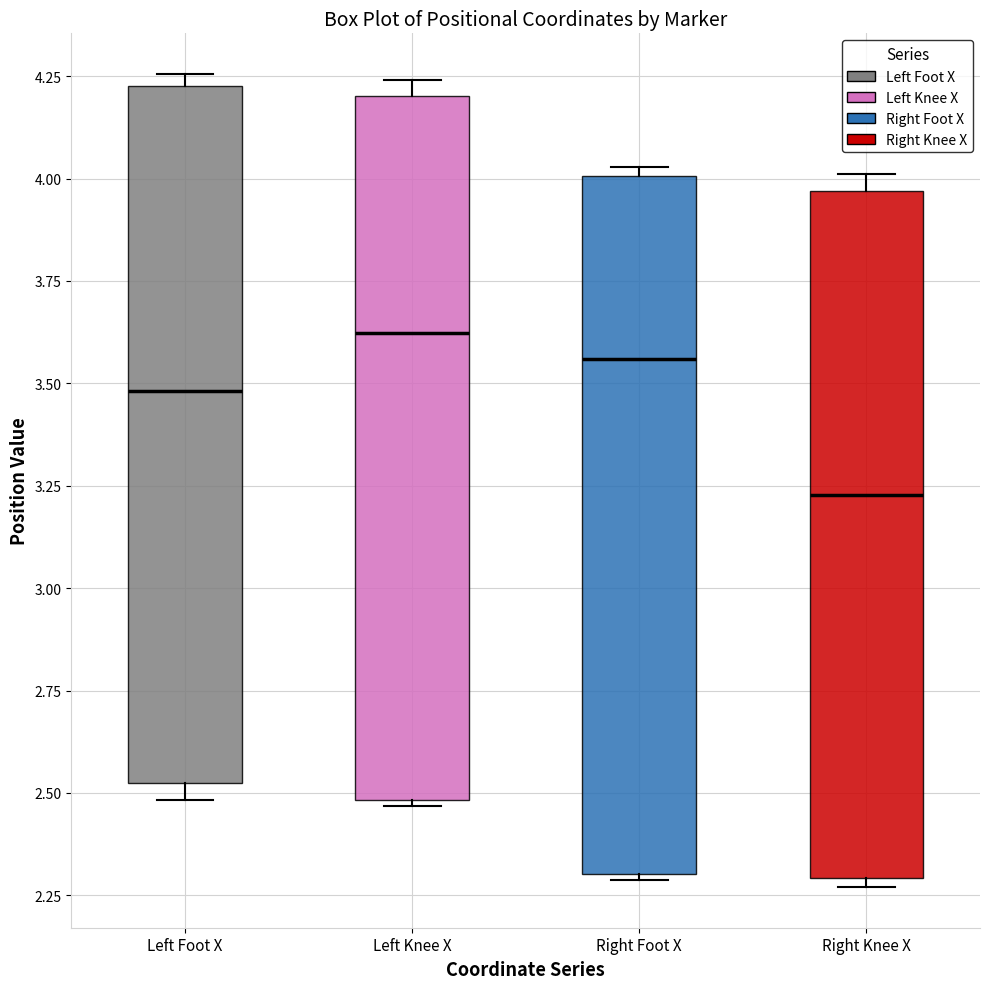

Which box has the highest median line?

Left Knee X